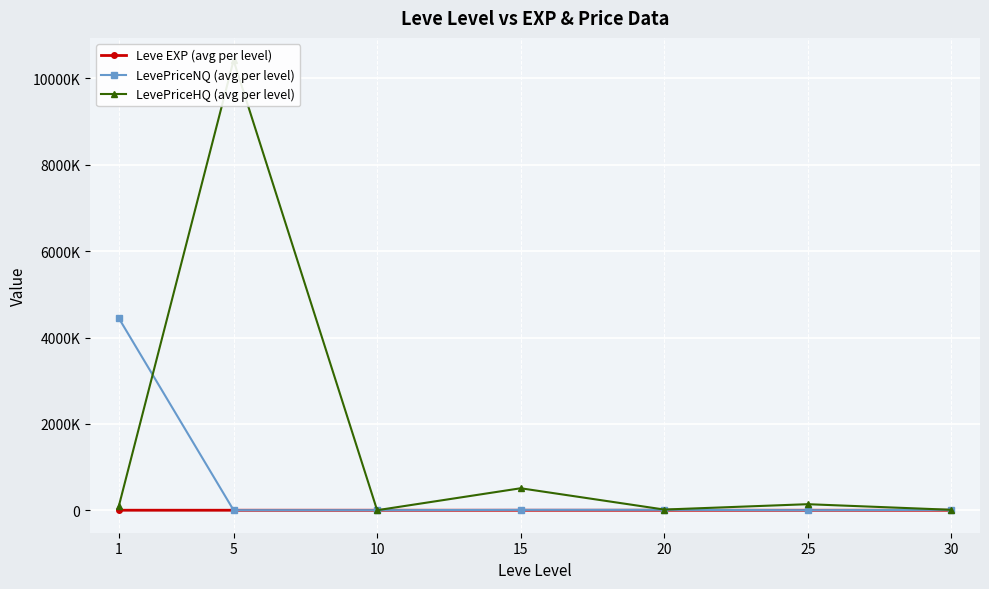

At which label is LevePriceNQ (avg per level) closest to 2226233?

20